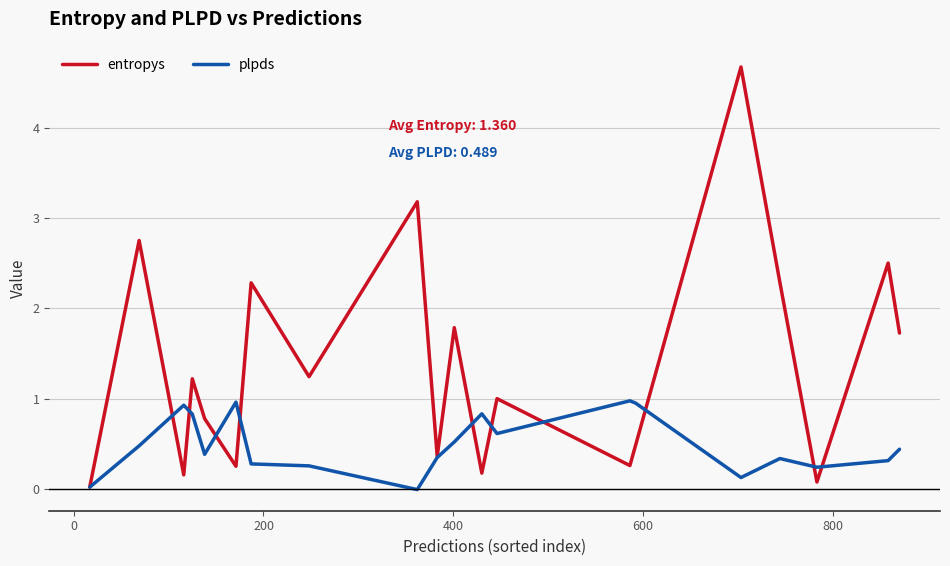

What is the maximum value shown in the chart?

4.7